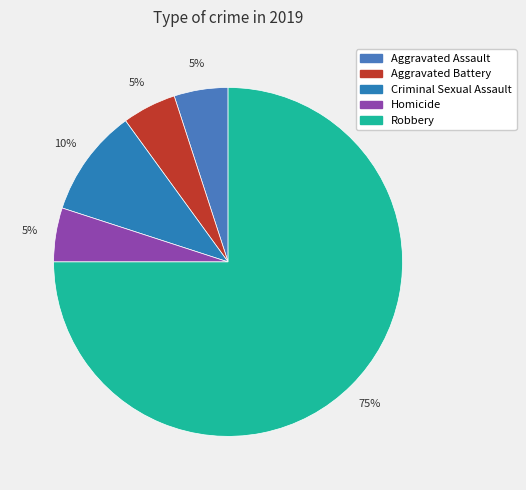

True or false: Criminal Sexual Assault accounts for 10% of the total.

True